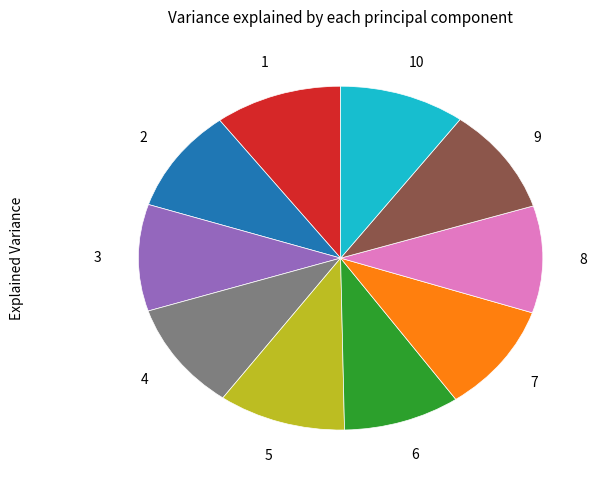

Is there a majority slice in this chart?

No